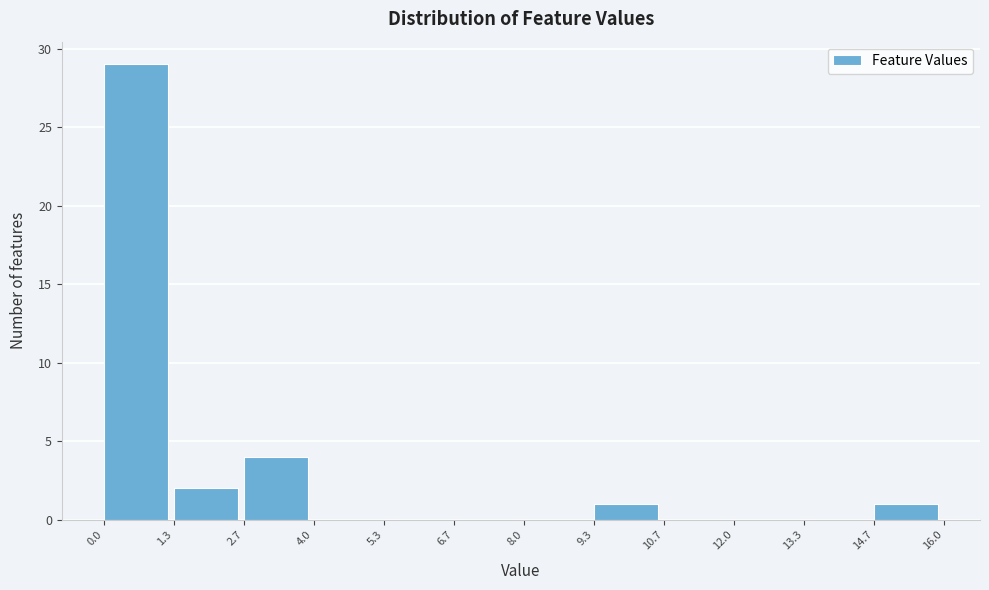

Reading left to right, transcribe this chart: for each bar, give the range it covers on the x-axis and its height. The values are not printed on the chart, so give them approximately, as read against the axis.

0.0 to 1.3: 29
1.3 to 2.7: 2
2.7 to 4.0: 4
4.0 to 5.3: 0
5.3 to 6.7: 0
6.7 to 8.0: 0
8.0 to 9.3: 0
9.3 to 10.7: 1
10.7 to 12.0: 0
12.0 to 13.3: 0
13.3 to 14.7: 0
14.7 to 16.0: 1